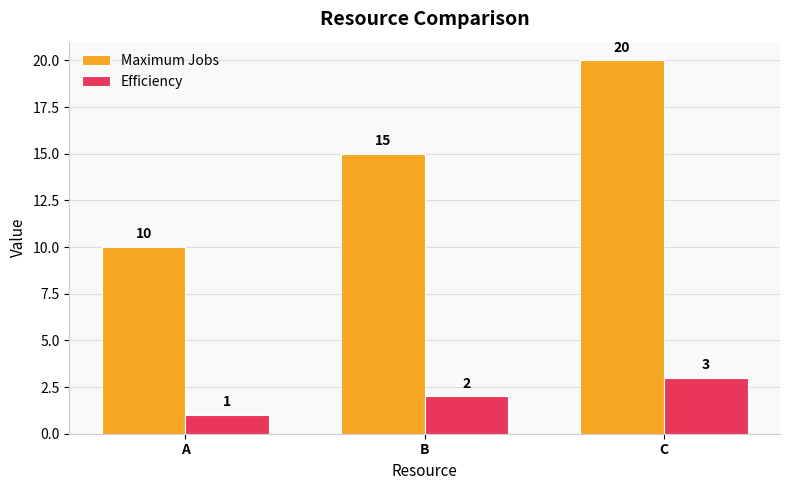

What is the smallest value displayed?

1